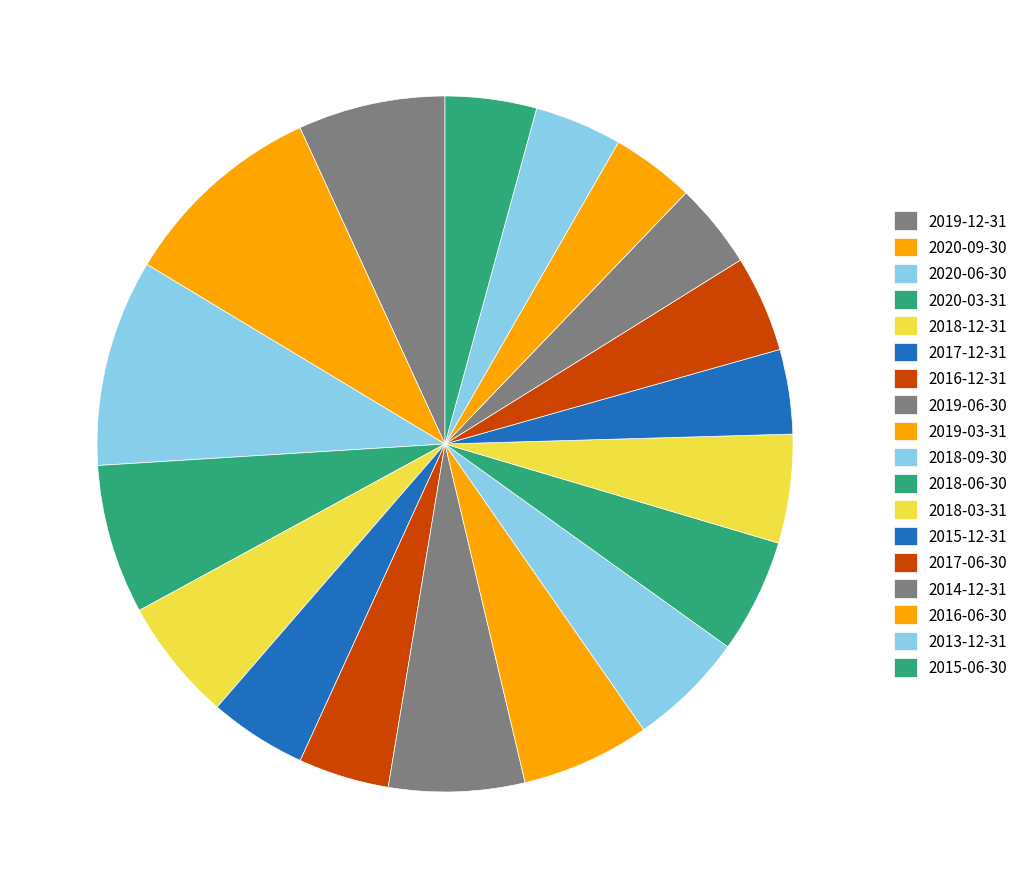

Which slice is the largest?

2020-06-30